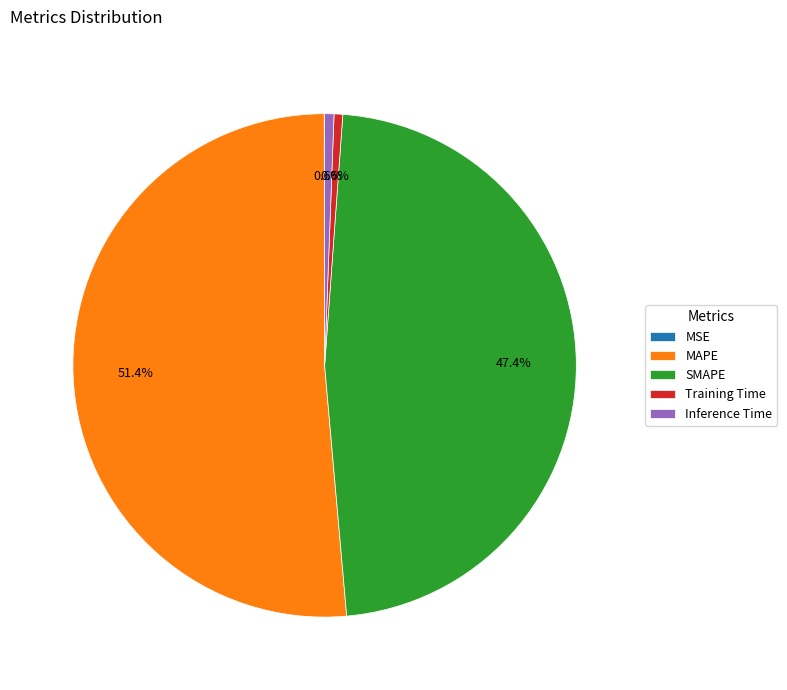

Which category has the biggest portion of the pie?

MAPE